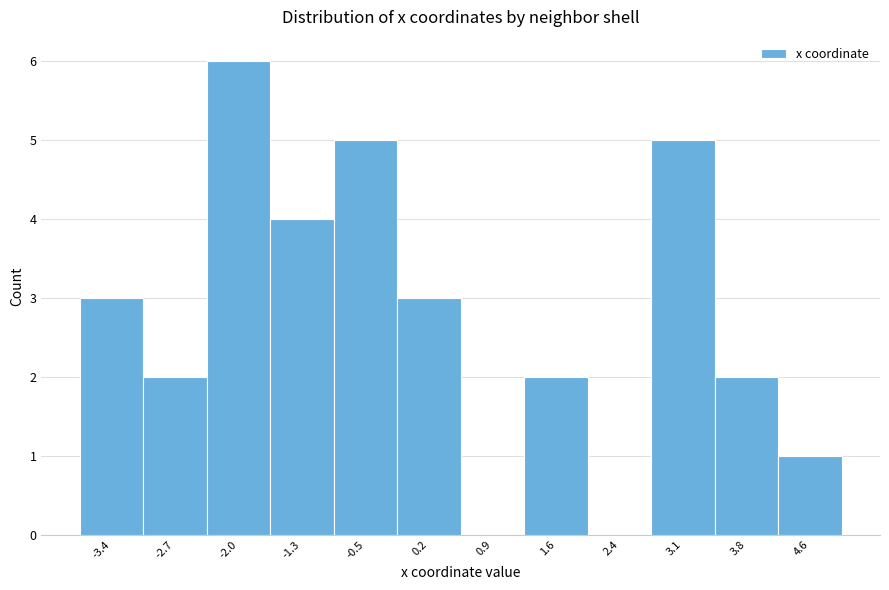

What is the height of the bar covering 1.3 to 2.0 on the x-axis? Neither the bar edges nor the heights are printed on the chart, so give them approximately, as read against the axes.

2